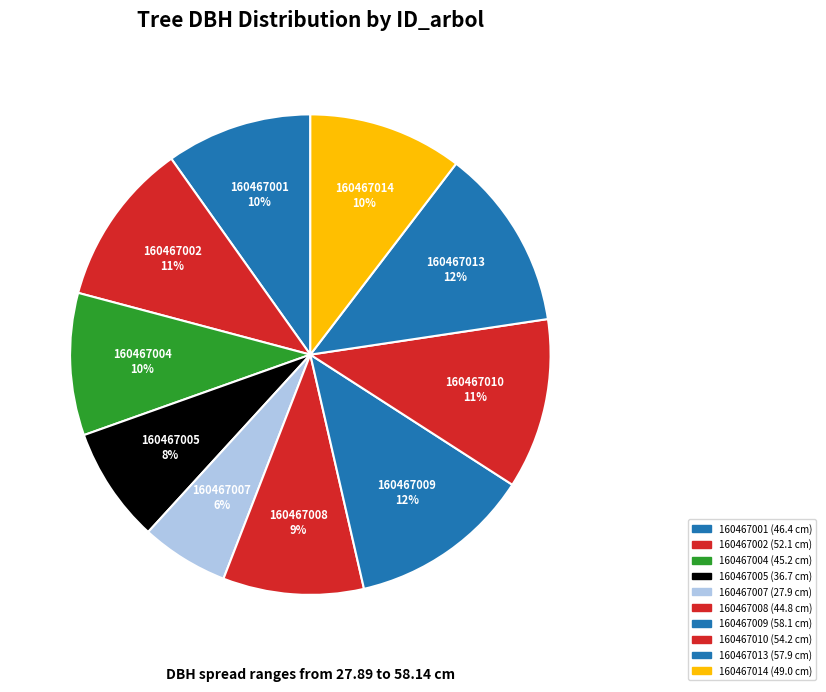

How much of the chart is everything except 160467004?

90.4%